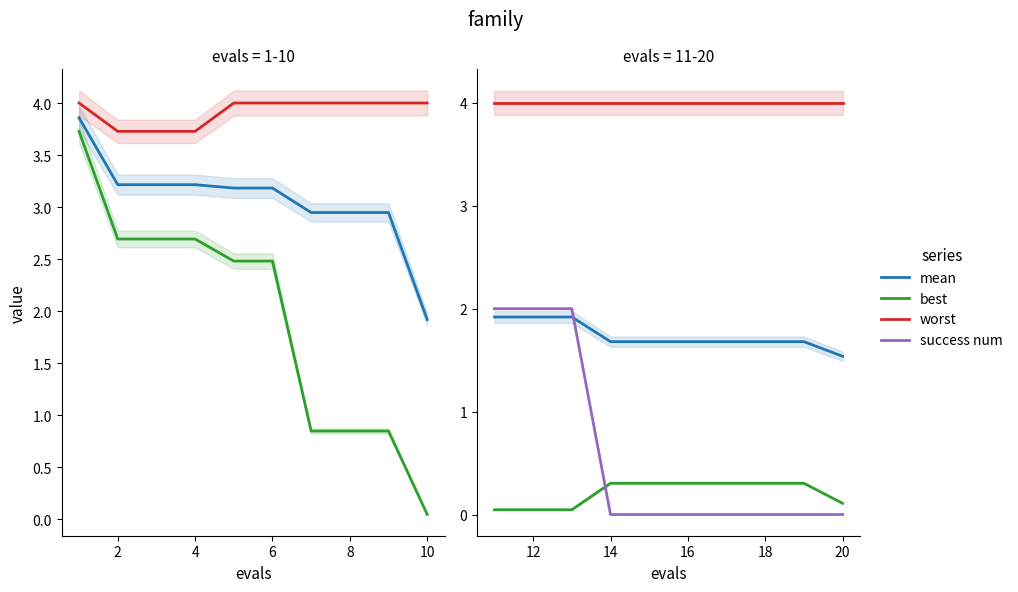

True or false: mean and worst intersect in this chart.

False